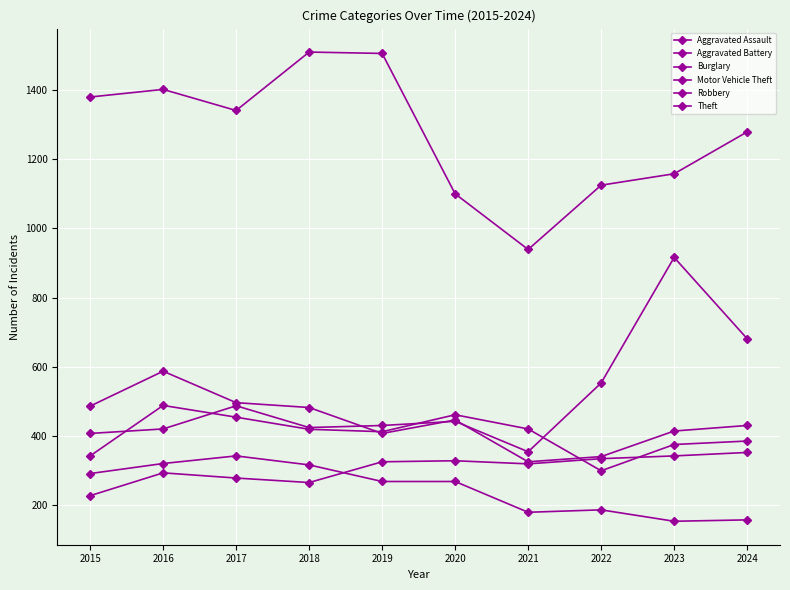

What is the difference between the maximum and minimum values in the Motor Vehicle Theft series?

562